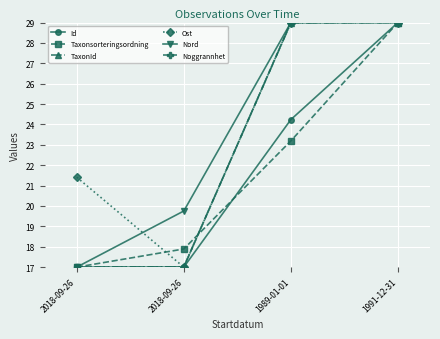

What are all the series names shown in the legend?

Id, Taxonsorteringsordning, TaxonId, Ost, Nord, Noggrannhet